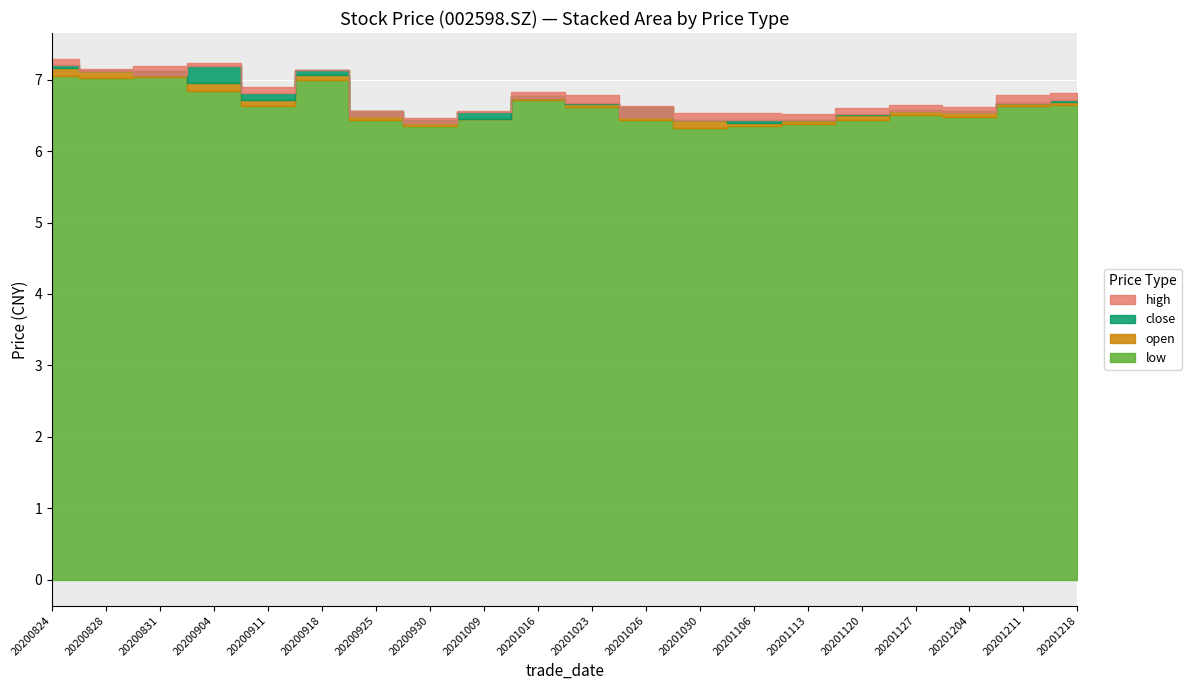

What is the difference between the maximum and minimum values in the low series?

0.7